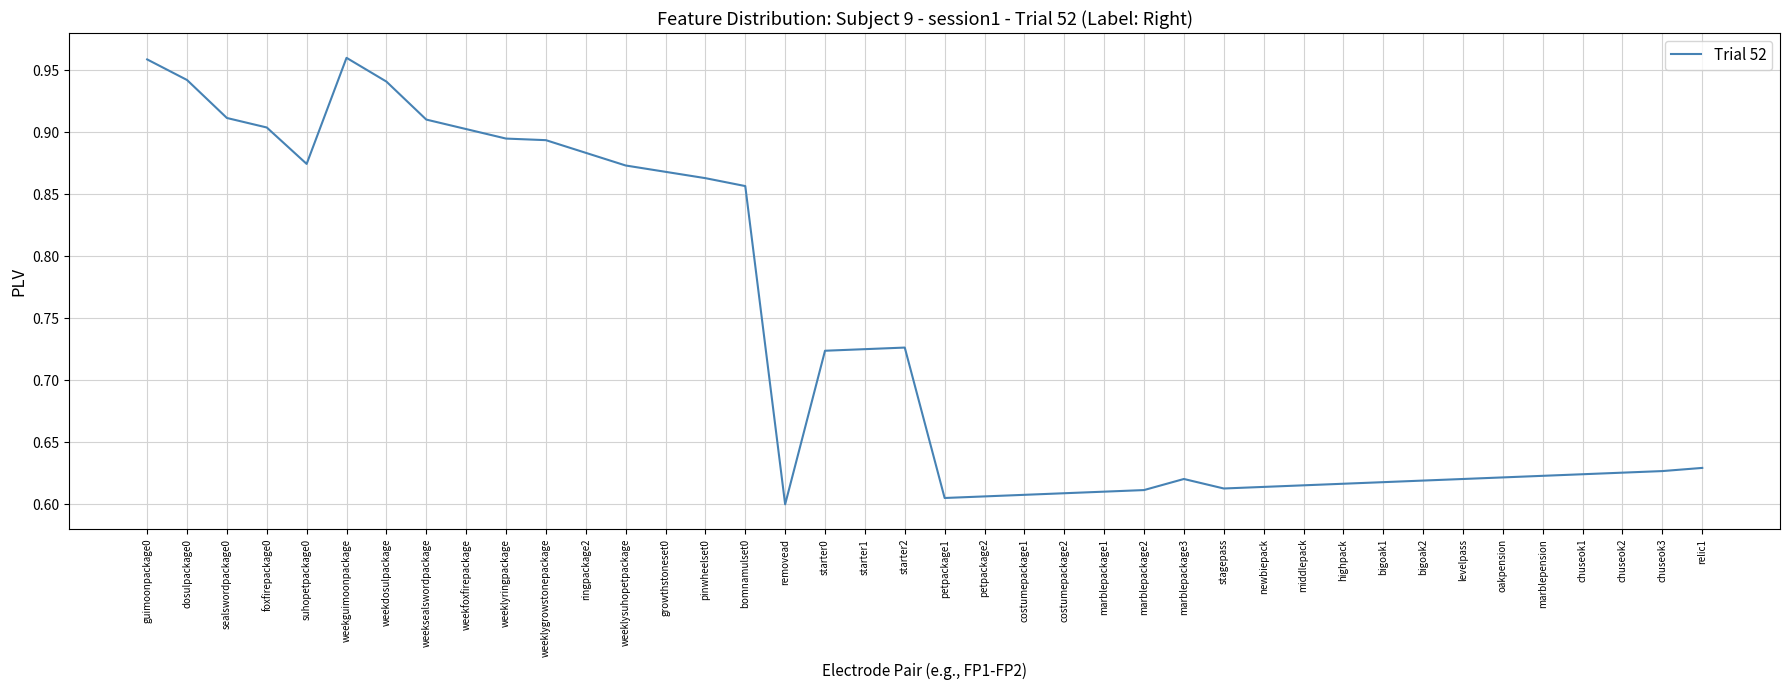

What position from the left is levelpass?

34